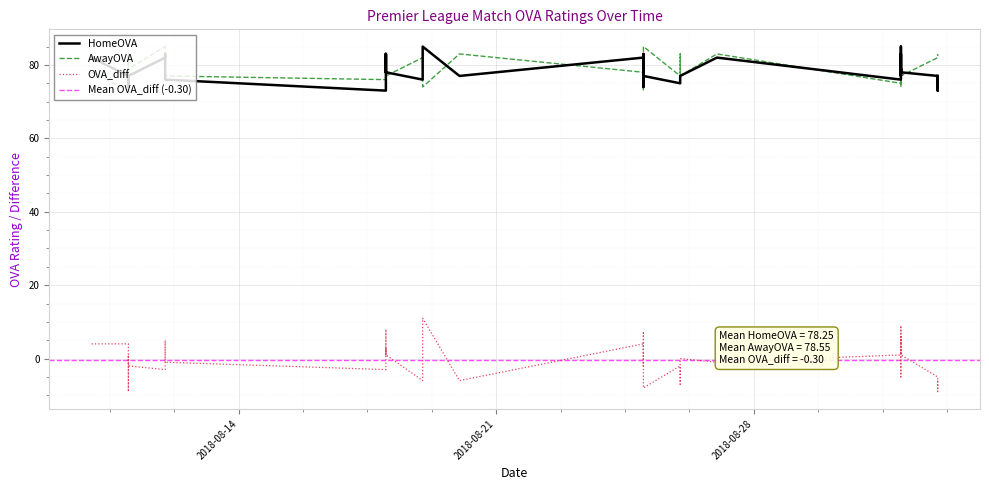

What is the label of the 32nd point from the right?

2018-08-12